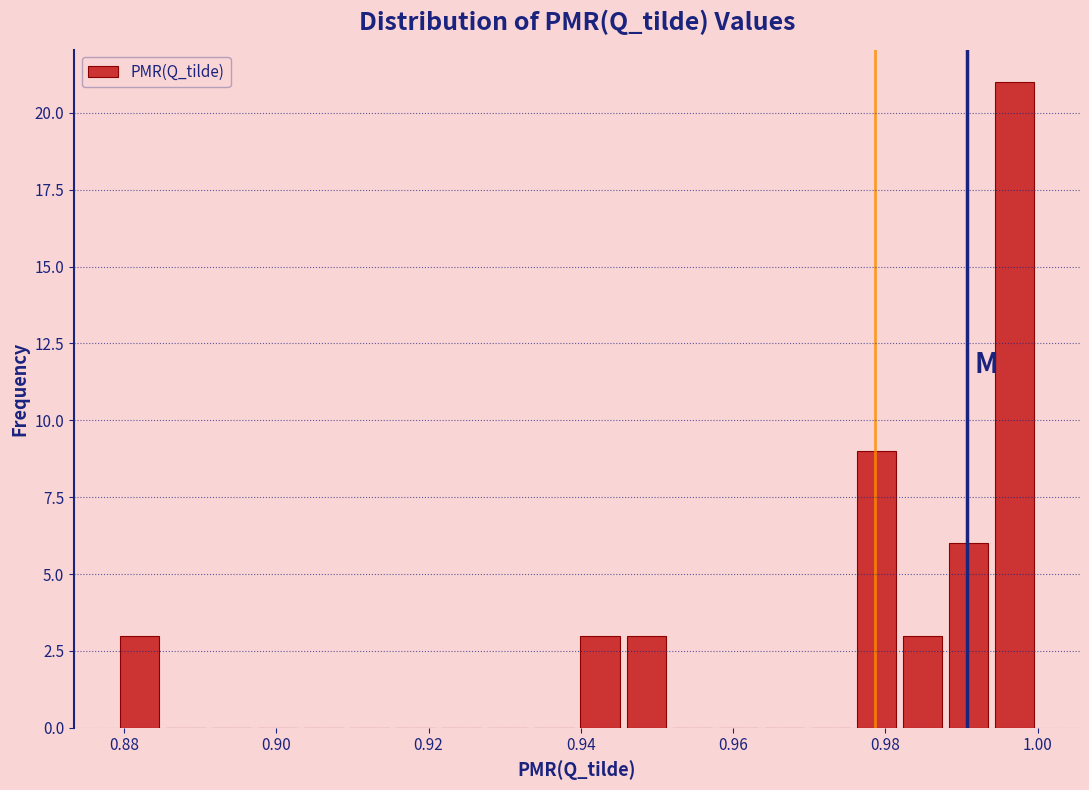

Read against the x-axis, roughly where is the centre of the tallest bar?

0.996